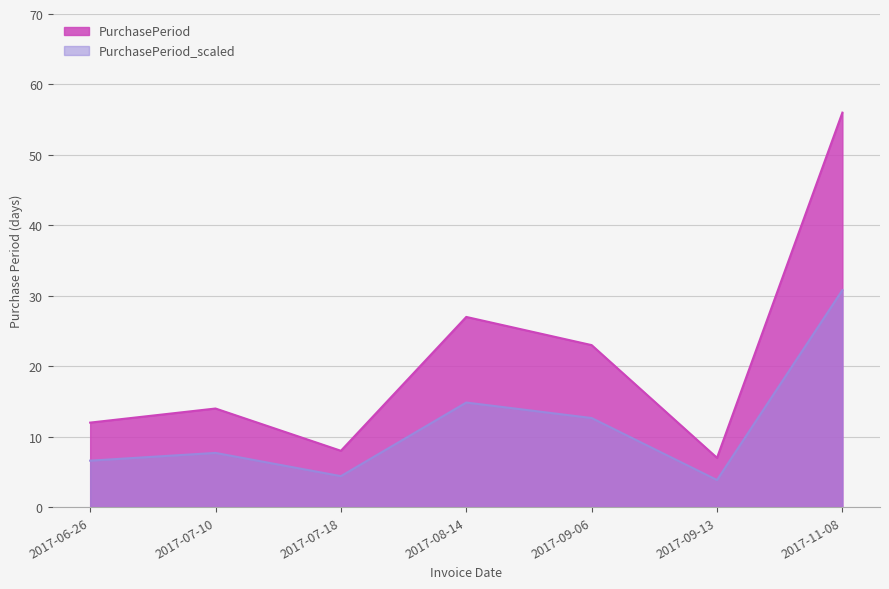

What position from the left is 2017-11-08?

7